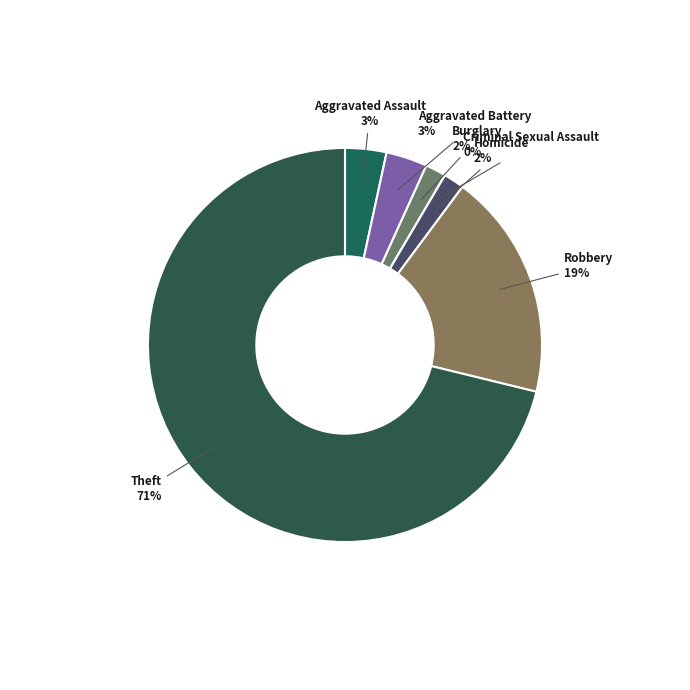

Does Theft represent more than half of the total?

Yes